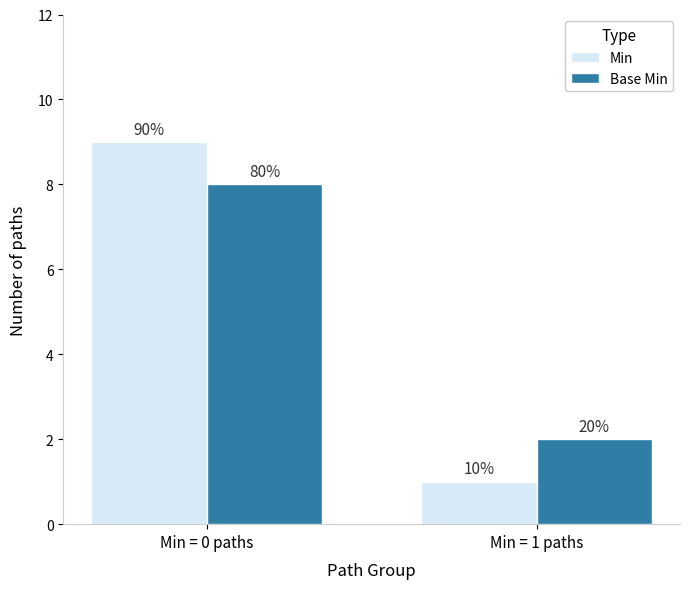

The Base Min series shows 14 at Min = 0 paths. True or false?

False